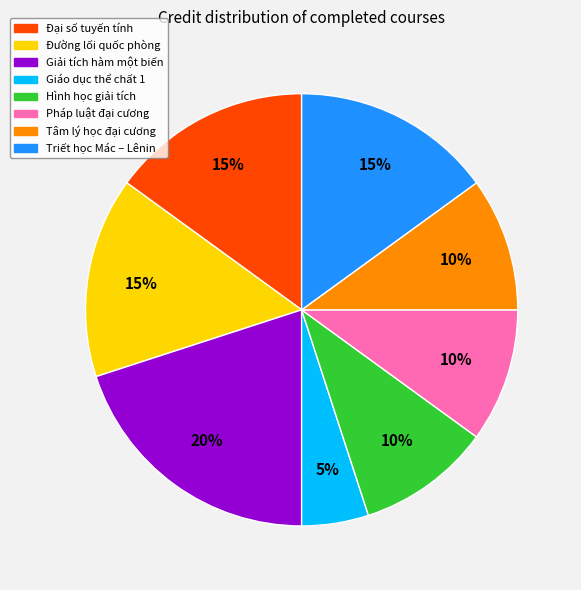

What percentage is the Hình học giải tích slice, to the nearest percent?

10%